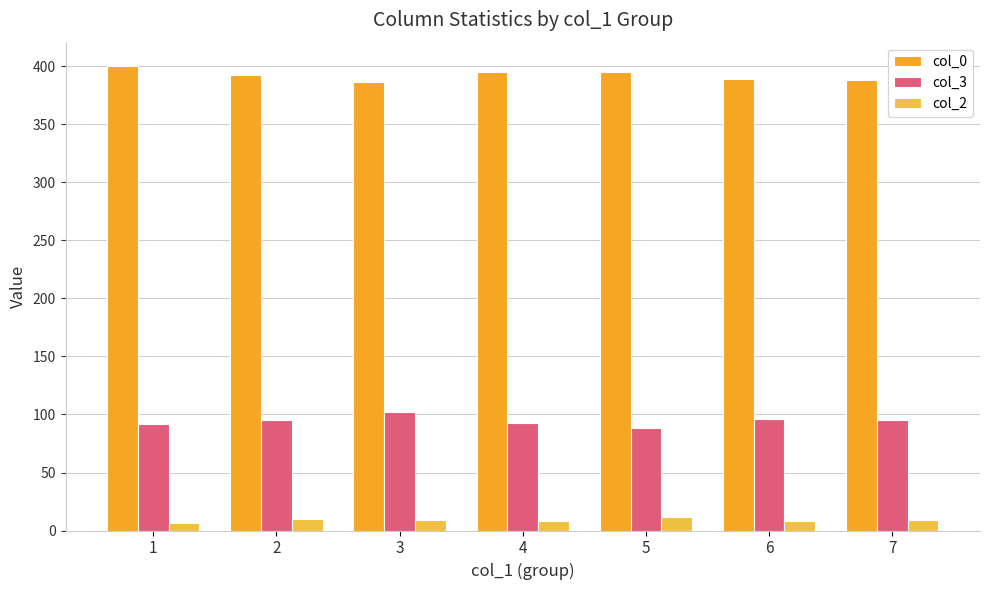

How many bars are there in each group?

3